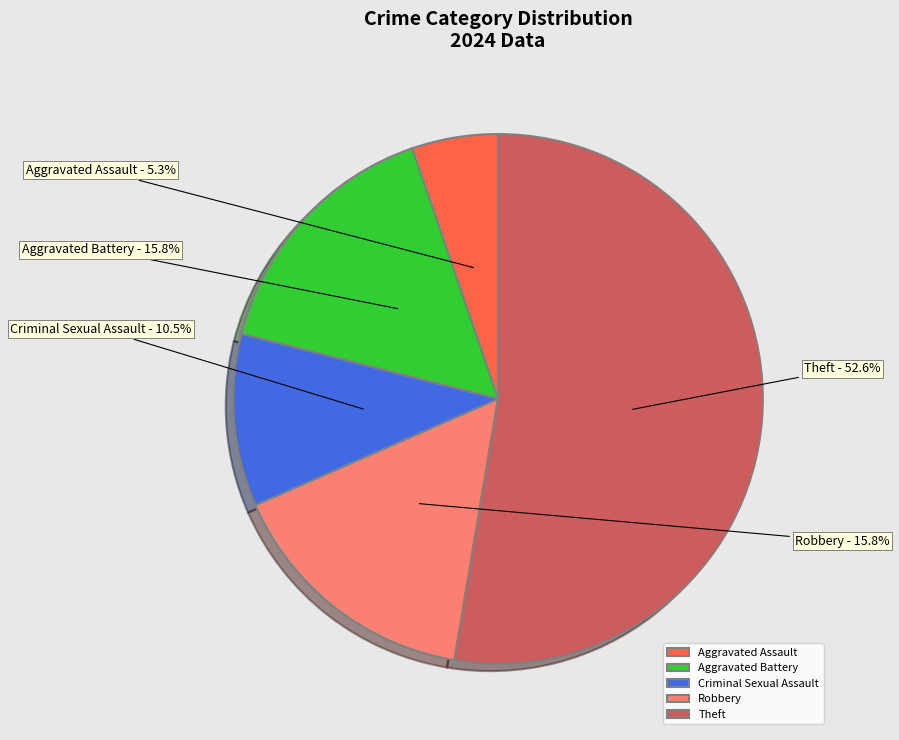

What percentage is NOT represented by Criminal Sexual Assault?

89.5%